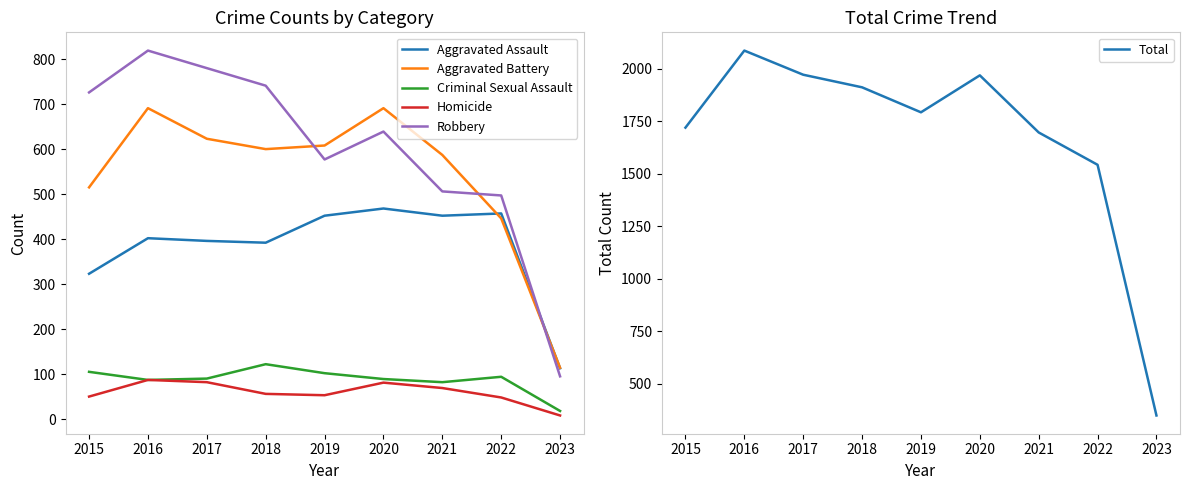

Where does the Criminal Sexual Assault series first go above 90?

2015